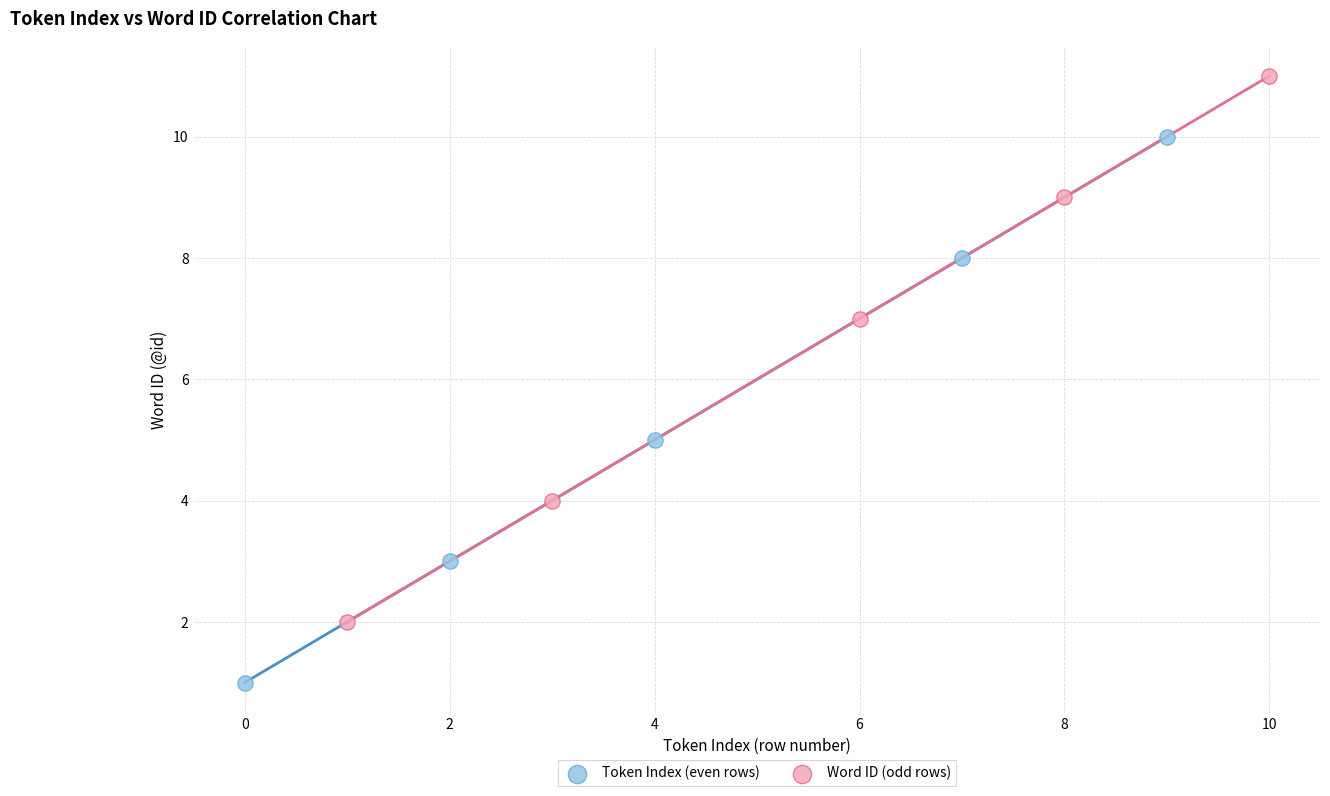

Which series contains the highest Y value?

Word ID (odd rows)